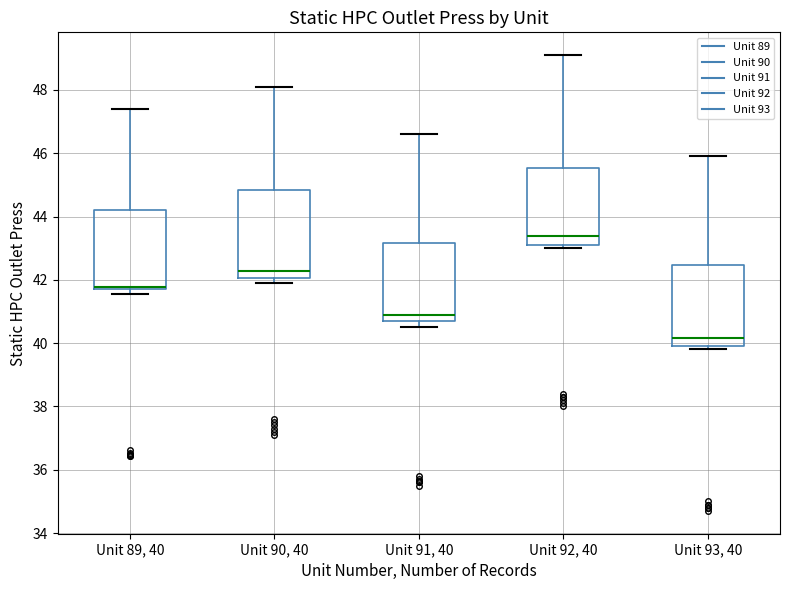

Where is the upper edge of the box for Unit 90, 40 on the y-axis? The values are not printed on the chart, so give them approximately, as read against the axis.

44.8